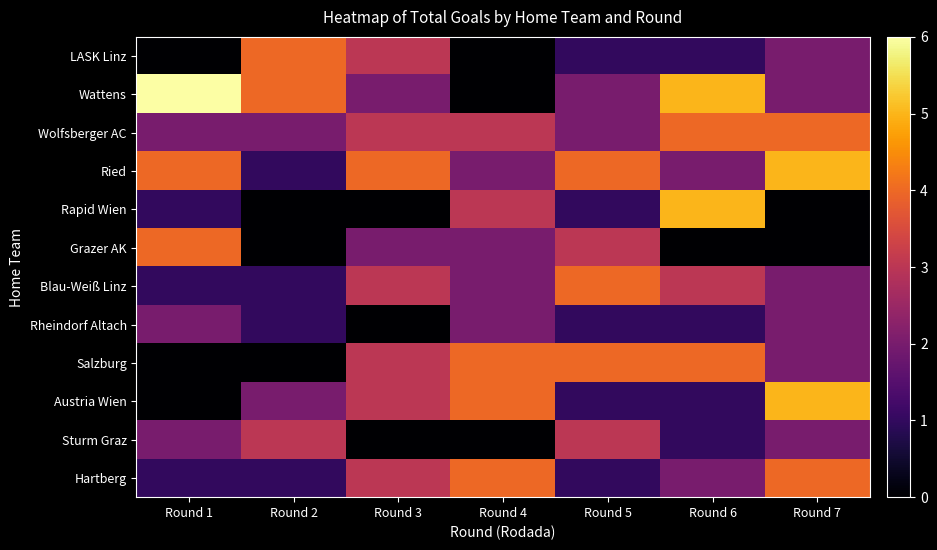

At how many categories does at least one series exceed 2?

7